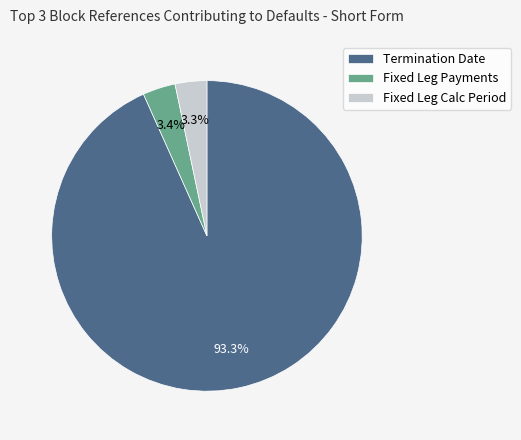

What percentage is the Termination Date slice, to the nearest percent?

93%